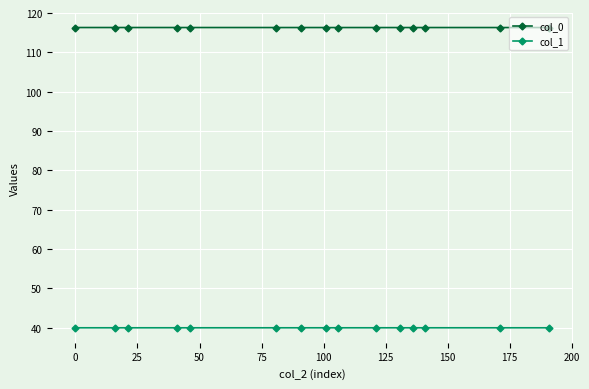

Reading left to right, transcribe all the data shown in this chart.

col_0: 116.3	116.3	116.3	116.3	116.3	116.3	116.3	116.3	116.3	116.3	116.3	116.3	116.3	116.3	116.3
col_1: 40.0	40.0	40.0	40.0	40.0	40.0	40.0	40.0	40.0	40.0	40.0	40.0	40.0	40.0	40.0